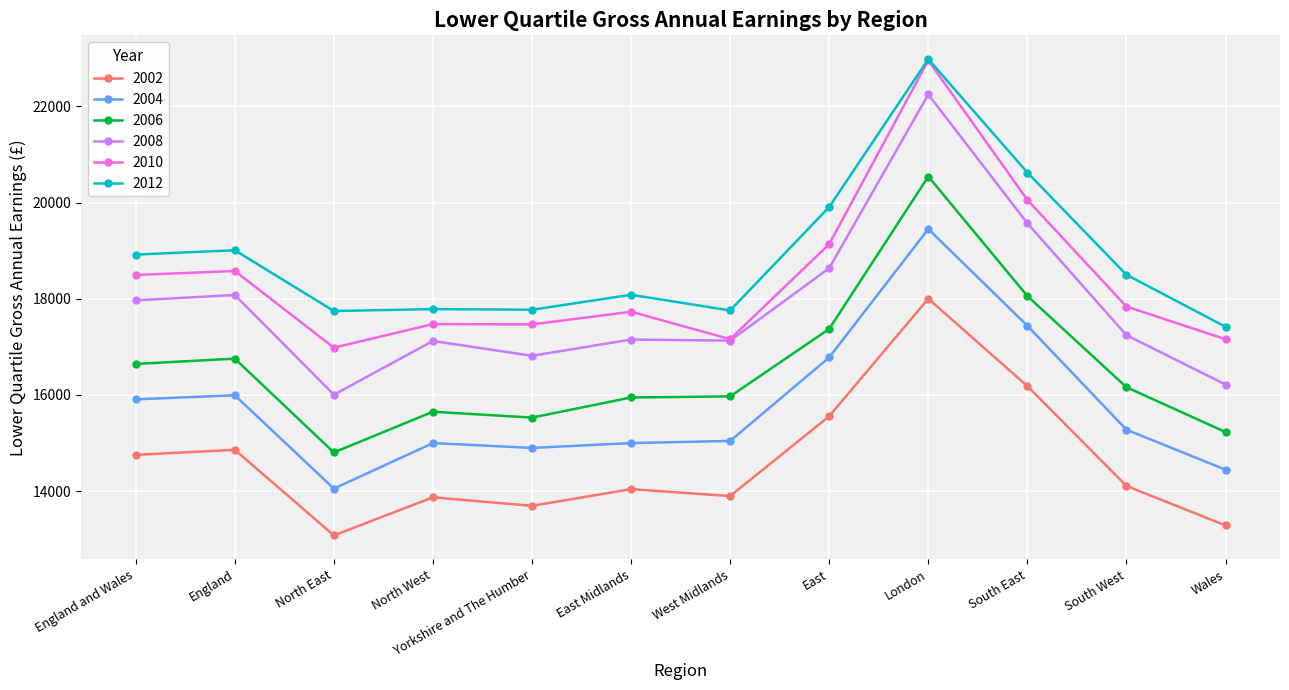

What is the approximate value of 2010 at East?

19137